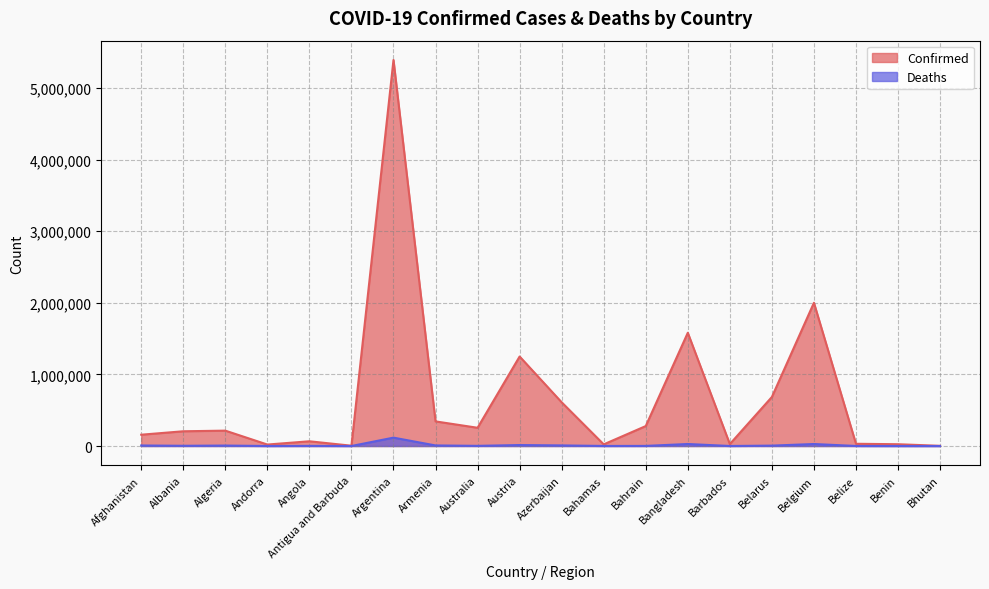

What is the approximate value of Deaths at Bhutan?

3